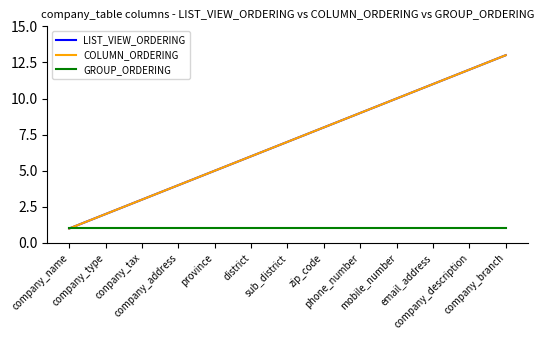

What position from the right is company_name?

13